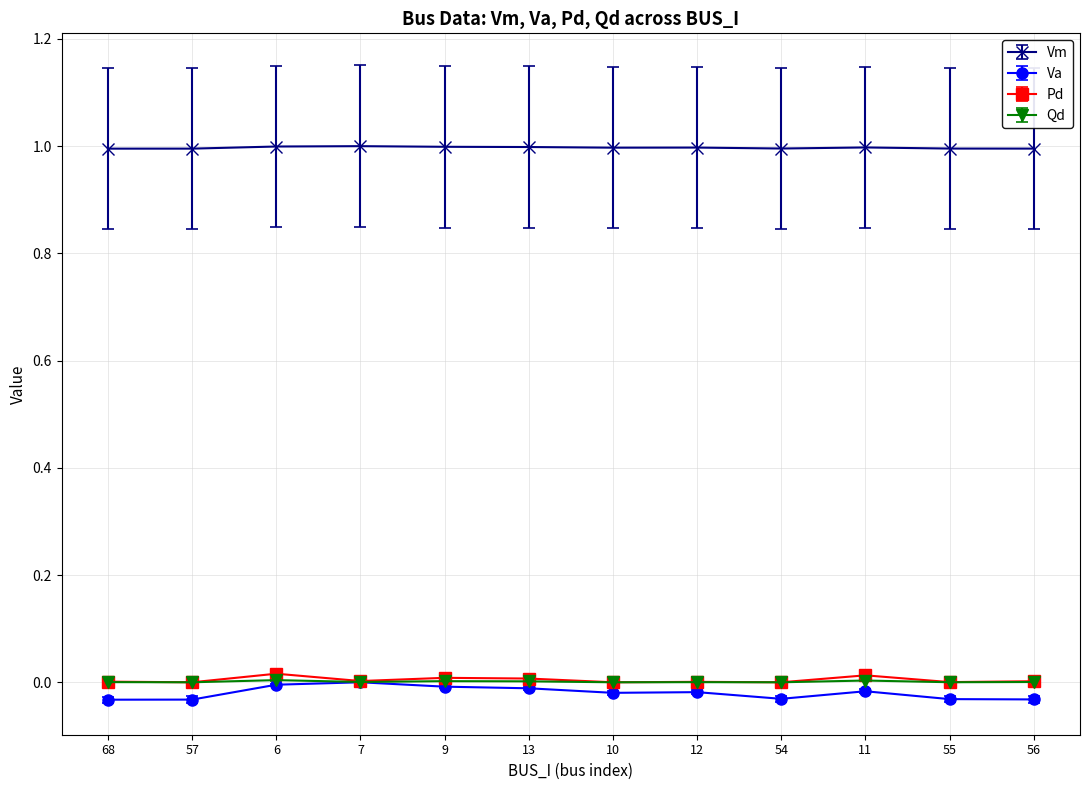

How many lines are shown in the chart?

4